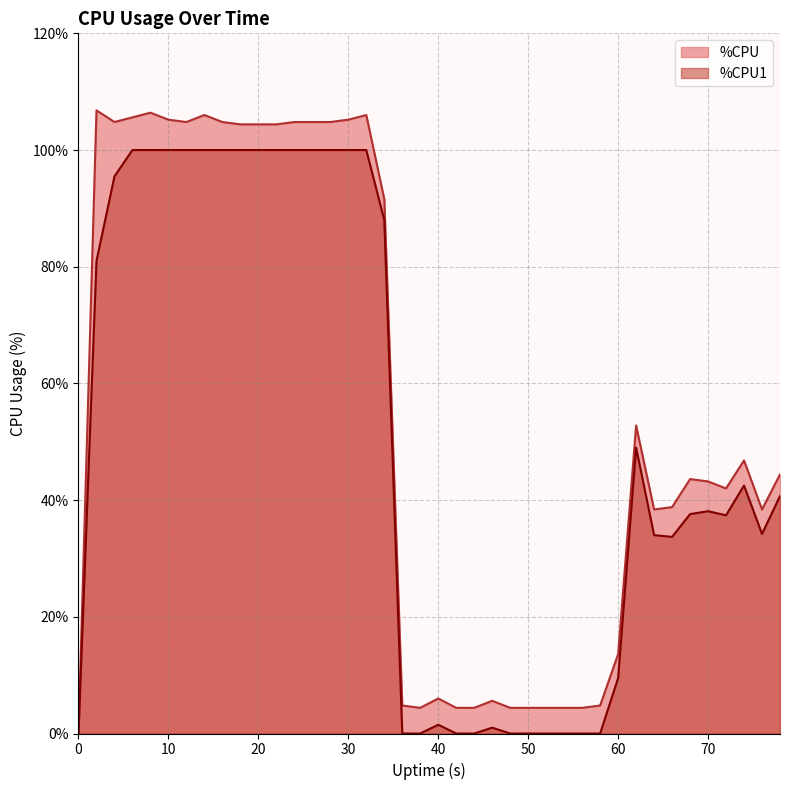

Is it true that %CPU1 equals 52.8 at 70?

False